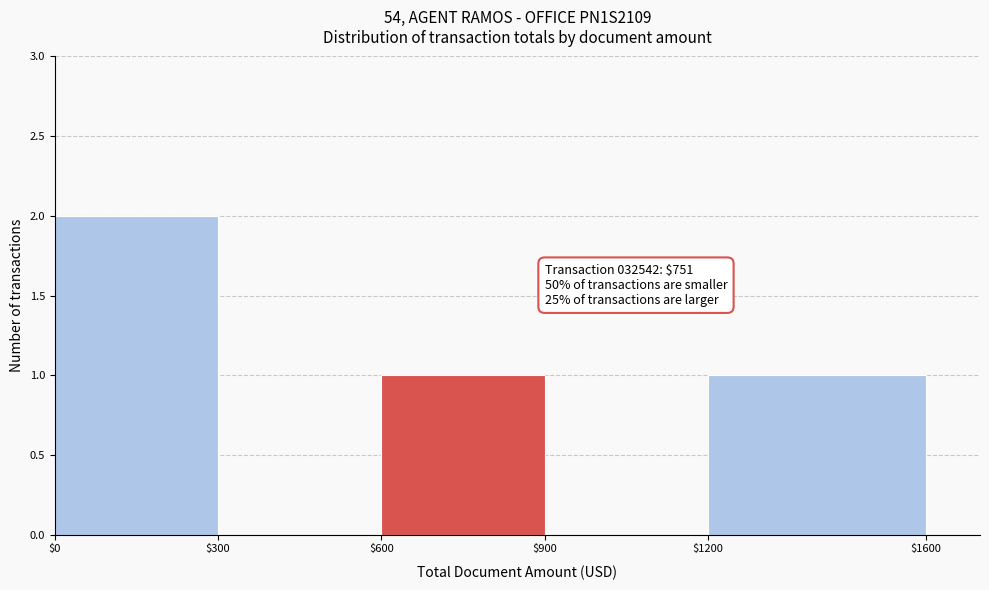

Over which range of the x-axis is the bar tallest?

$0 to $300